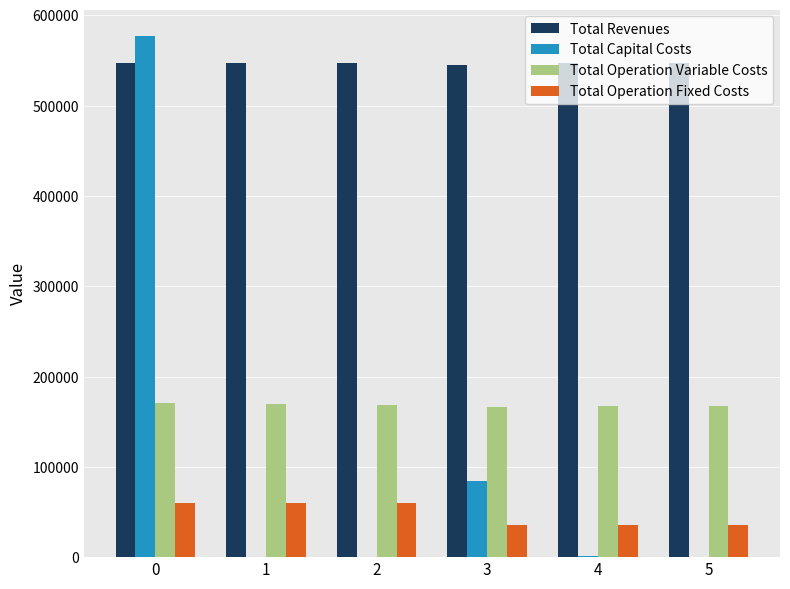

What is the maximum value for Total Operation Variable Costs?

170344.4